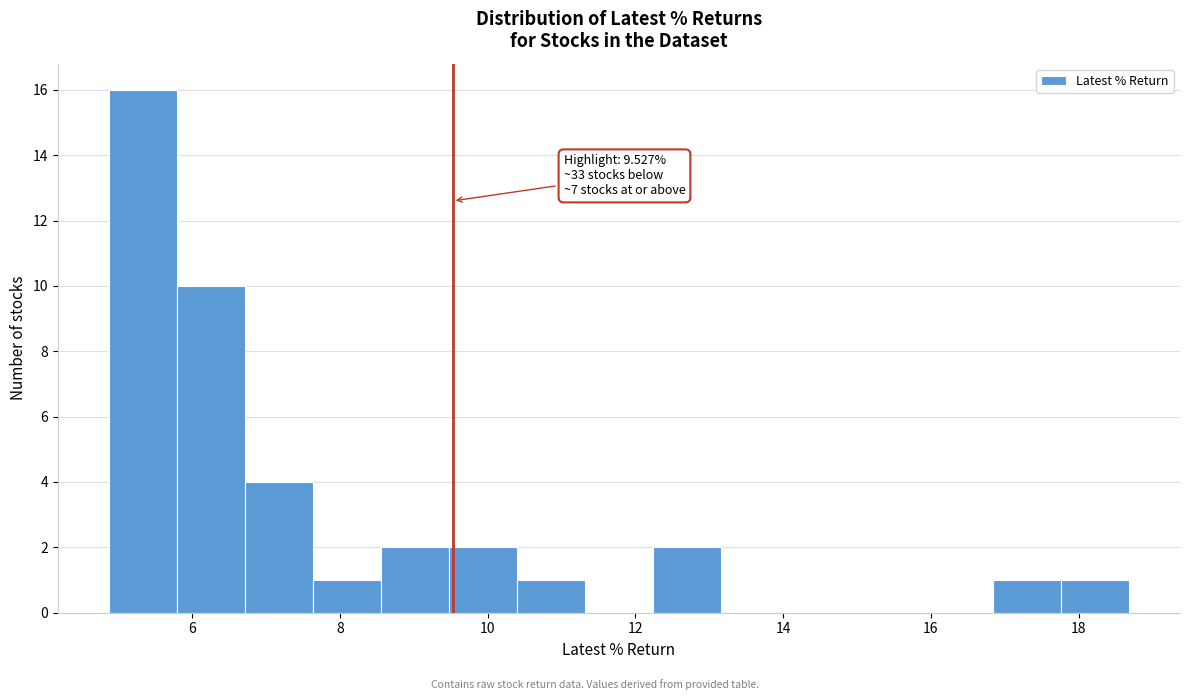

Which range on the x-axis has the tallest bar?

4.8 to 5.8